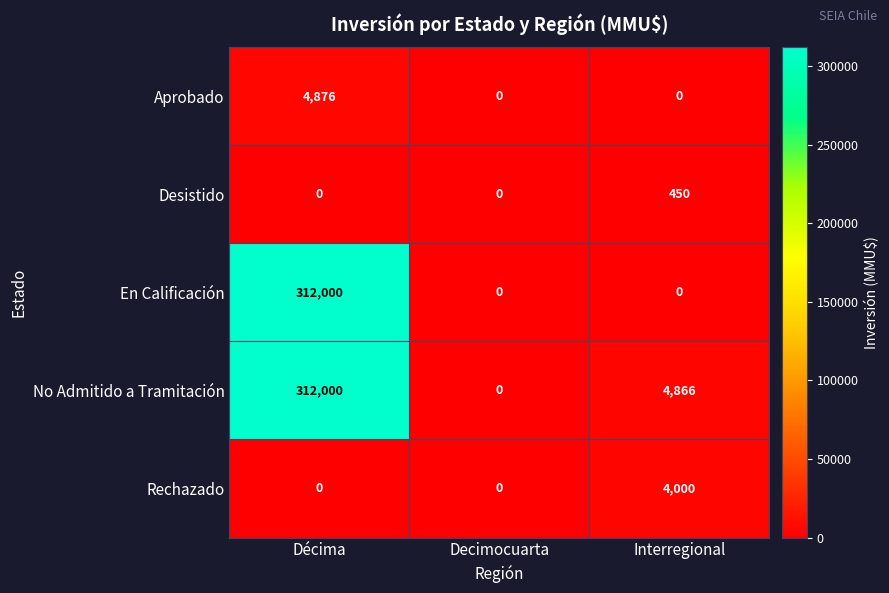

At how many categories does at least one series exceed 254149?

1